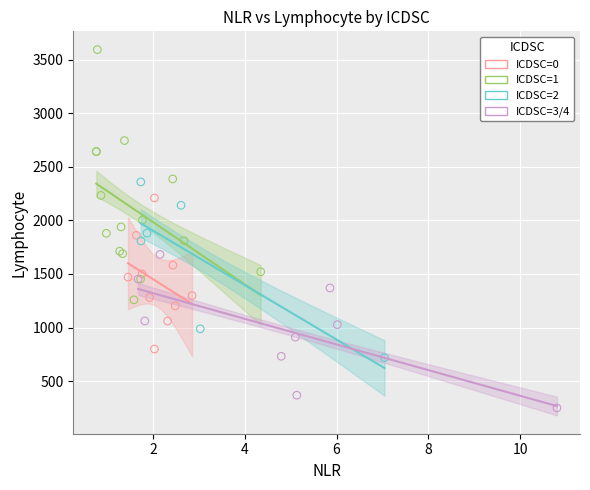

Which series has the widest spread of Y values?

ICDSC=1